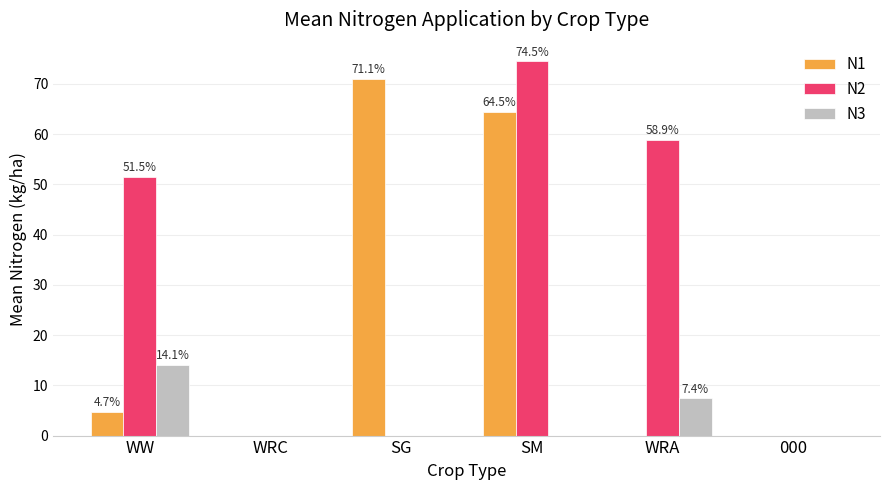

What is the average value of the N1 series?

23.4